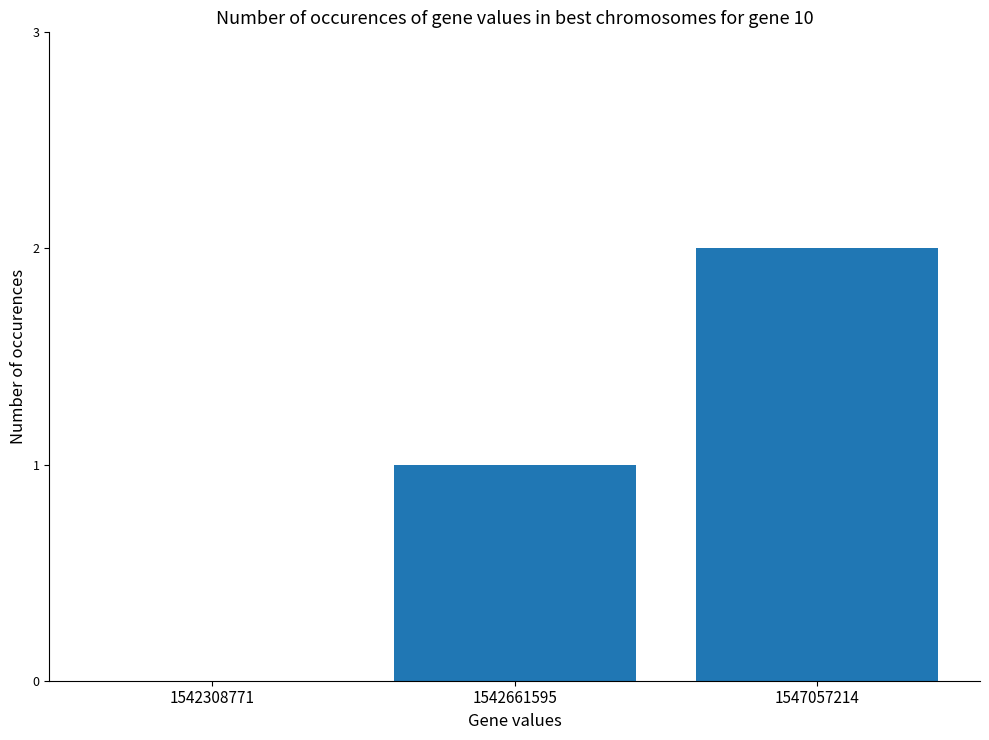

At which label is the value closest to 1?

1542661595